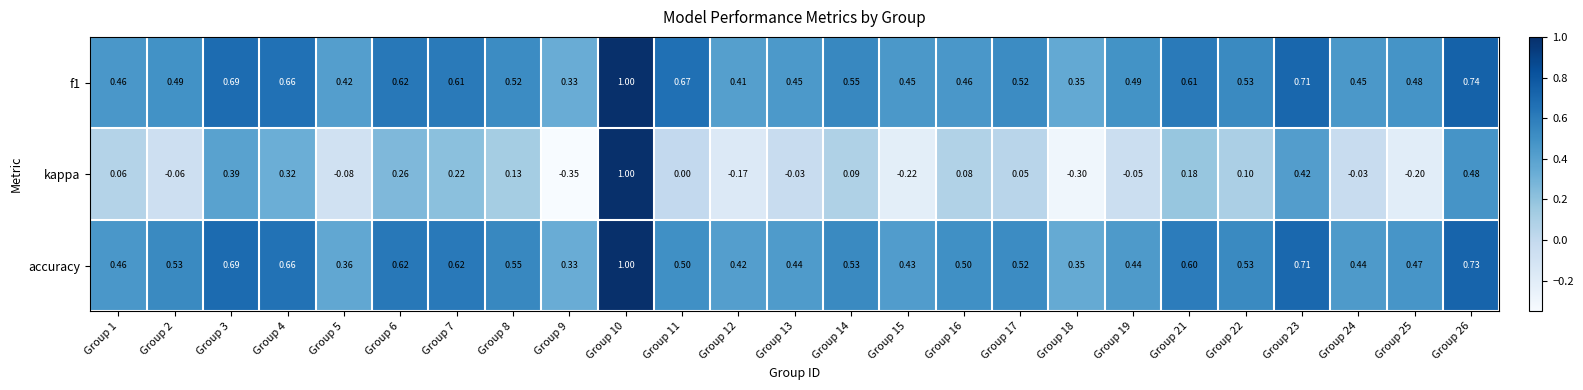

Which series changed the most between Group 3 and Group 23?

kappa